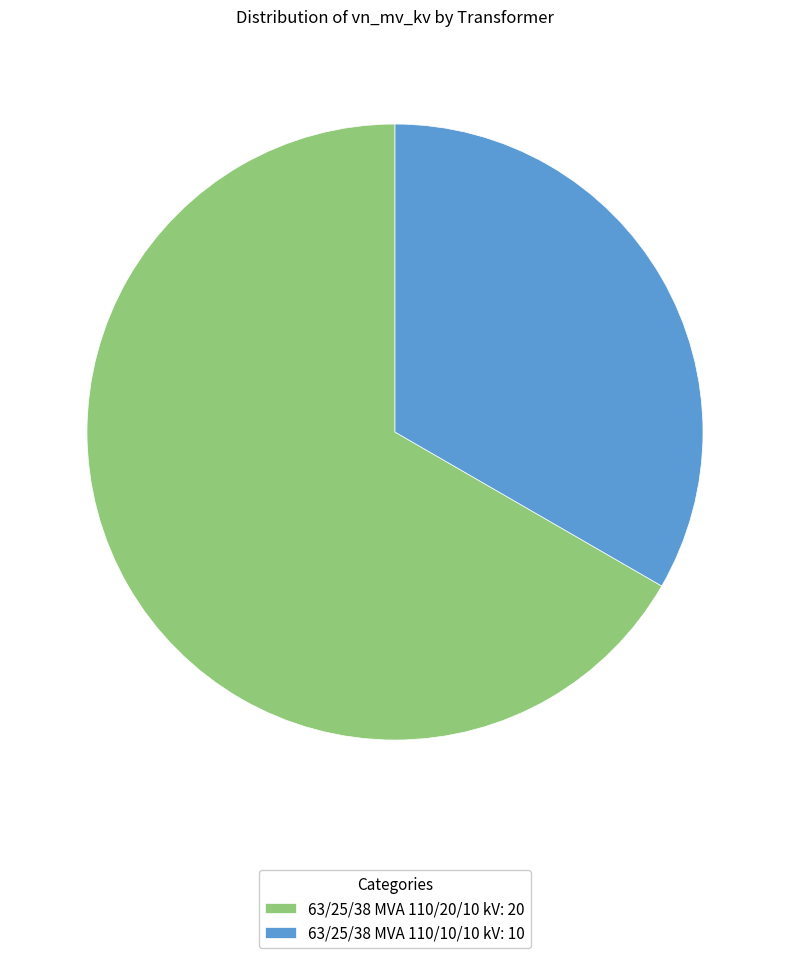

Which slice is the largest?

63/25/38 MVA 110/20/10 kV